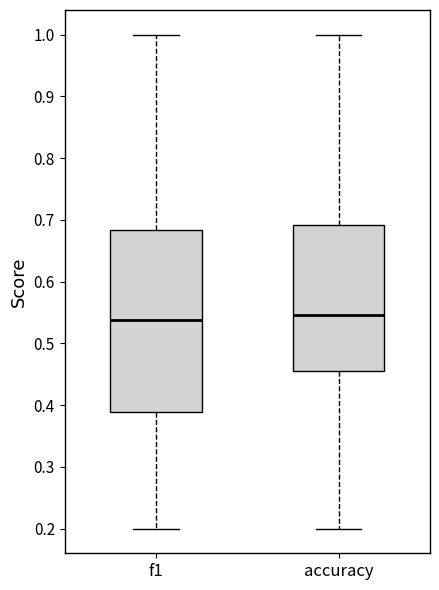

Comparing the boxes themselves (not the whiskers), which one is the tallest?

f1